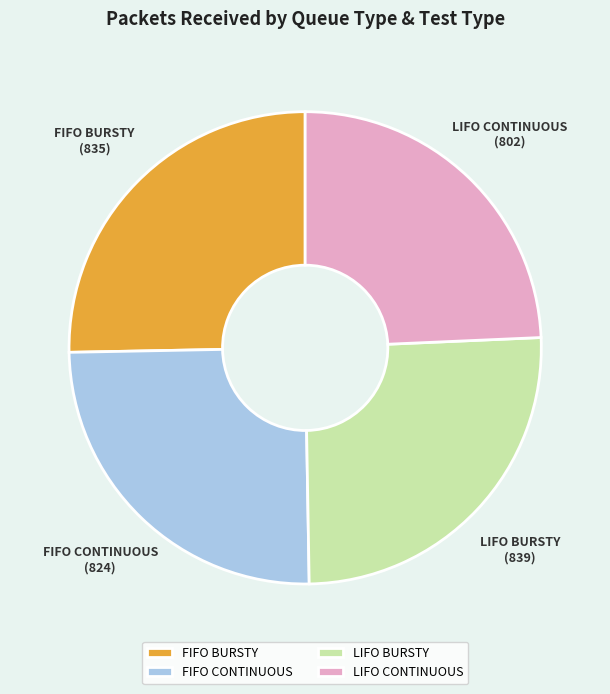

Combined, do LIFO BURSTY and FIFO BURSTY account for over 50%?

Yes